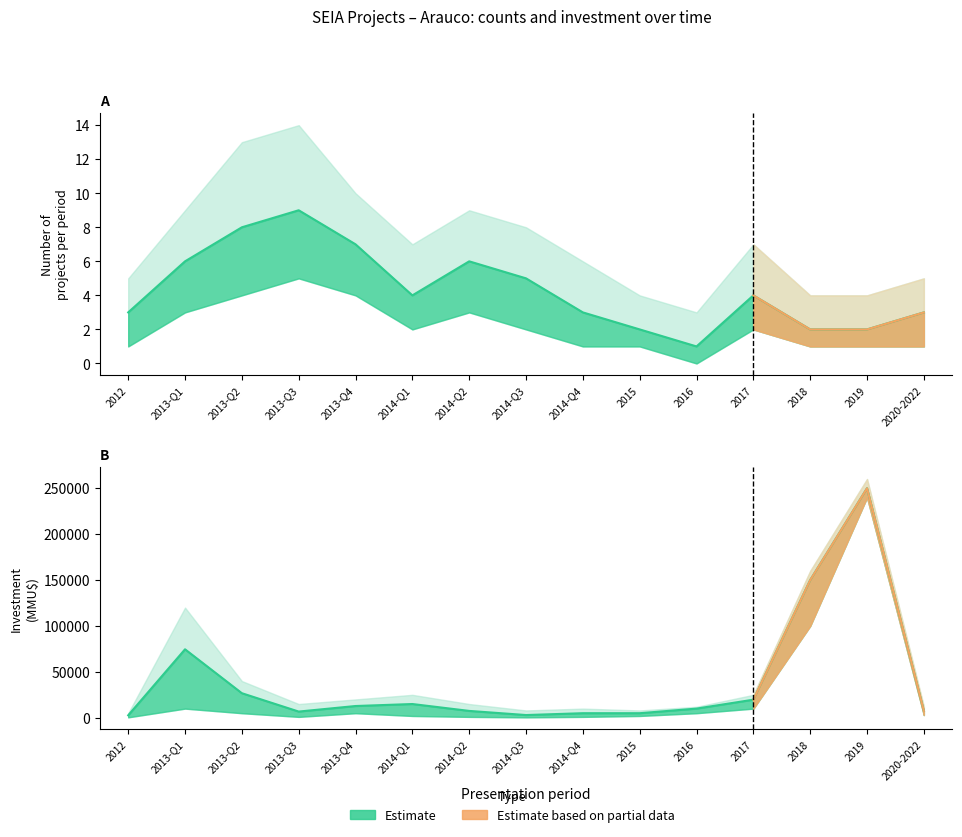

What is the maximum value for investment?

250000